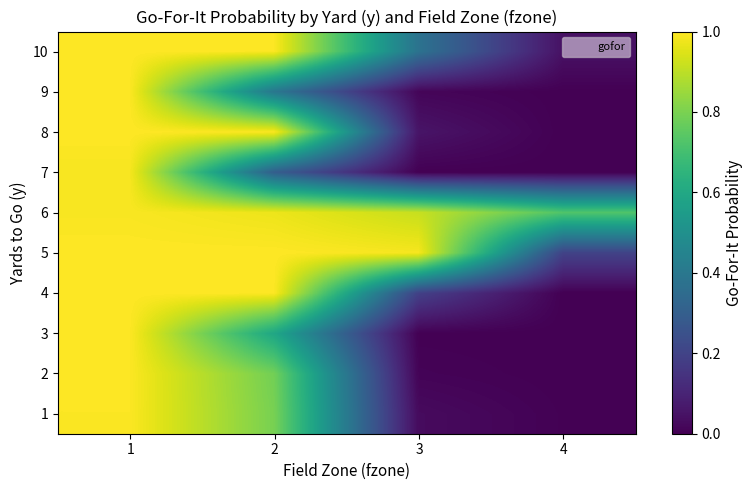

Reading right to left, what are all the values shown in this chart?

1: 4=0.0	3=0.0	2=0.8	1=1.0
2: 4=0.0	3=0.0	2=0.8	1=1.0
3: 4=0.0	3=0.0	2=0.6	1=1.0
4: 4=0.0	3=0.2	2=1.0	1=1.0
5: 4=0.2	3=1.0	2=1.0	1=1.0
6: 4=0.7	3=0.9	2=1.0	1=1.0
7: 4=0.0	3=0.0	2=0.3	1=1.0
8: 4=0.0	3=0.1	2=1.0	1=1.0
9: 4=0.0	3=0.0	2=0.4	1=1.0
10: 4=0.0	3=0.4	2=1.0	1=1.0